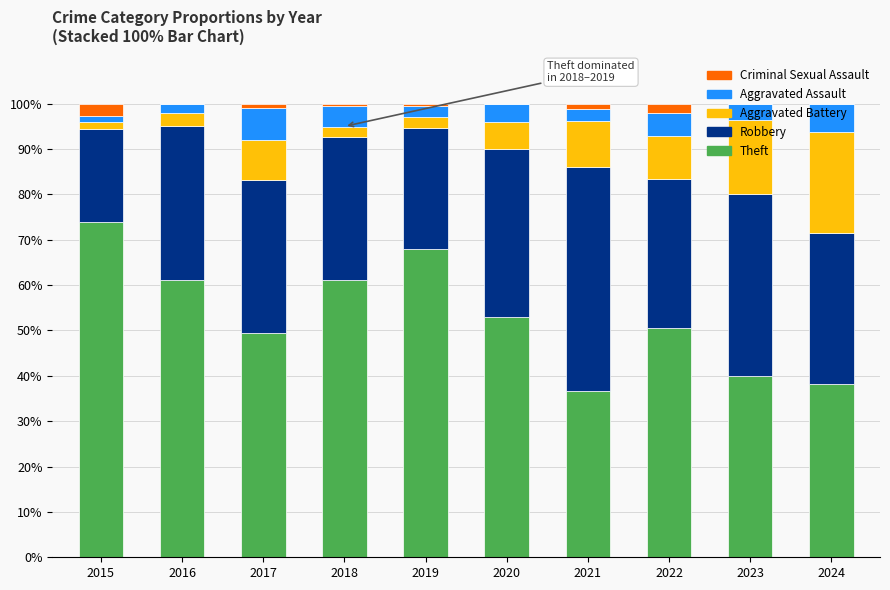

Does the chart contain stacked bars?

Yes